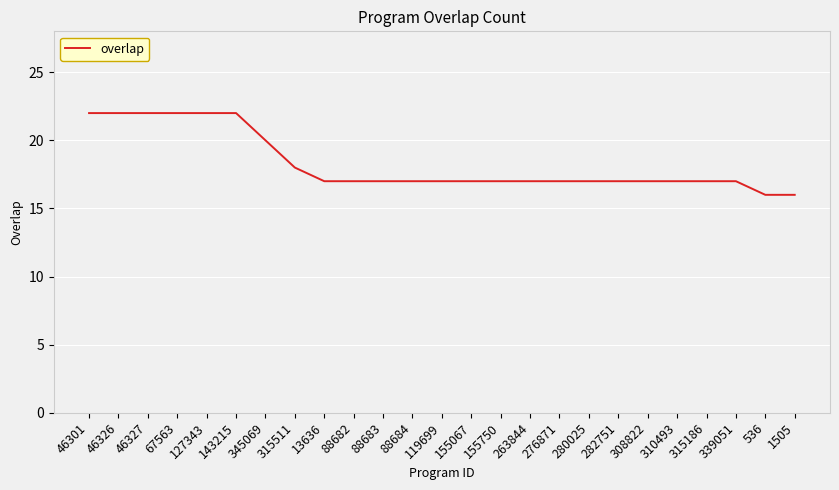

The chart shows a value of 26 at 88683. True or false?

False